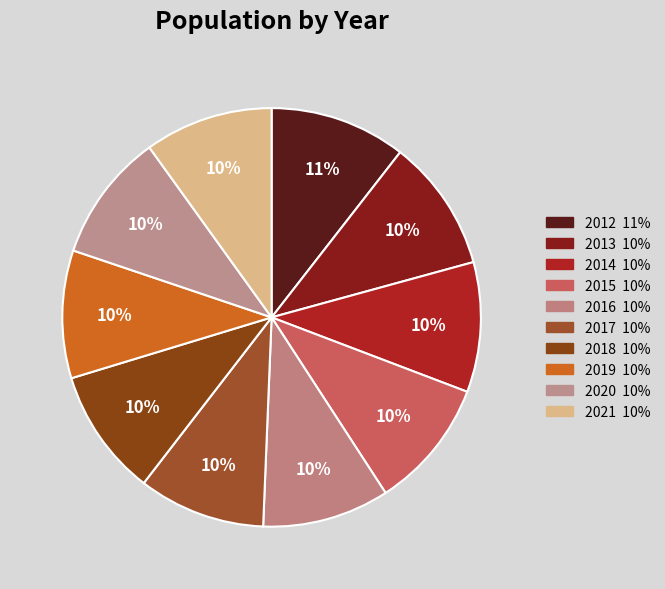

How many slices are in this pie chart?

10